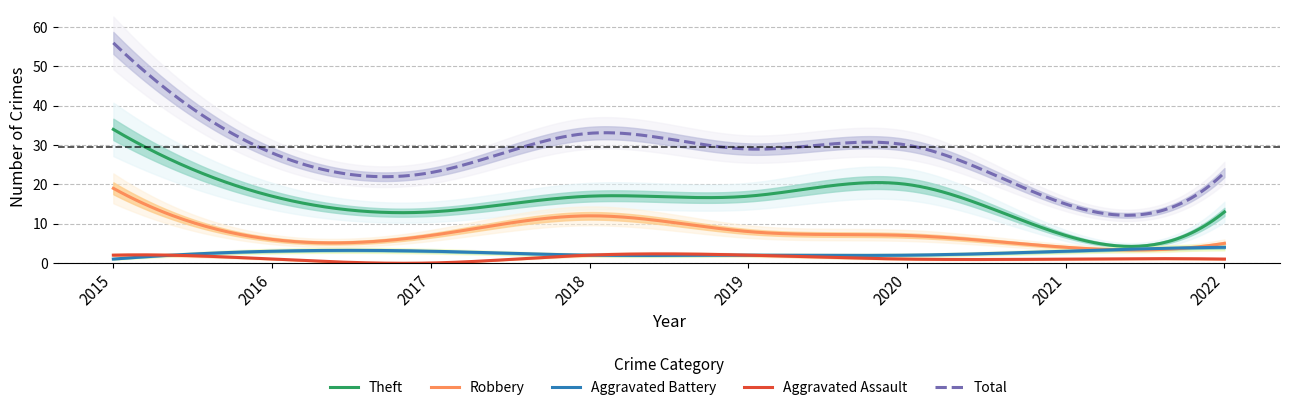

What is the difference between the second highest and second lowest values in the Theft series?

29.2